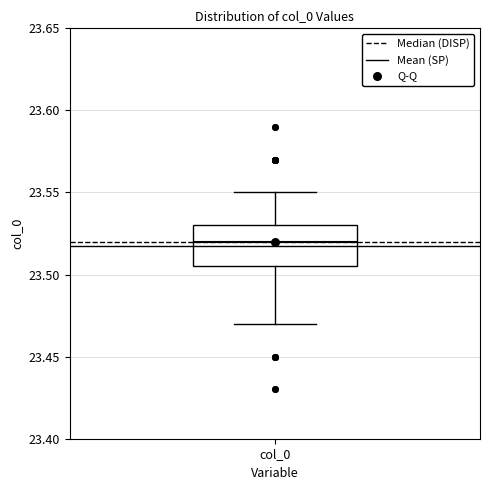

Transcribe this box plot: give where the median line is, the range the box spans, and where the two whiskers end, as read against the y-axis. The values are not printed on the chart, so give them approximately, as read against the axis.

median 23.520, box 23.505 to 23.530, whiskers 23.470 to 23.550